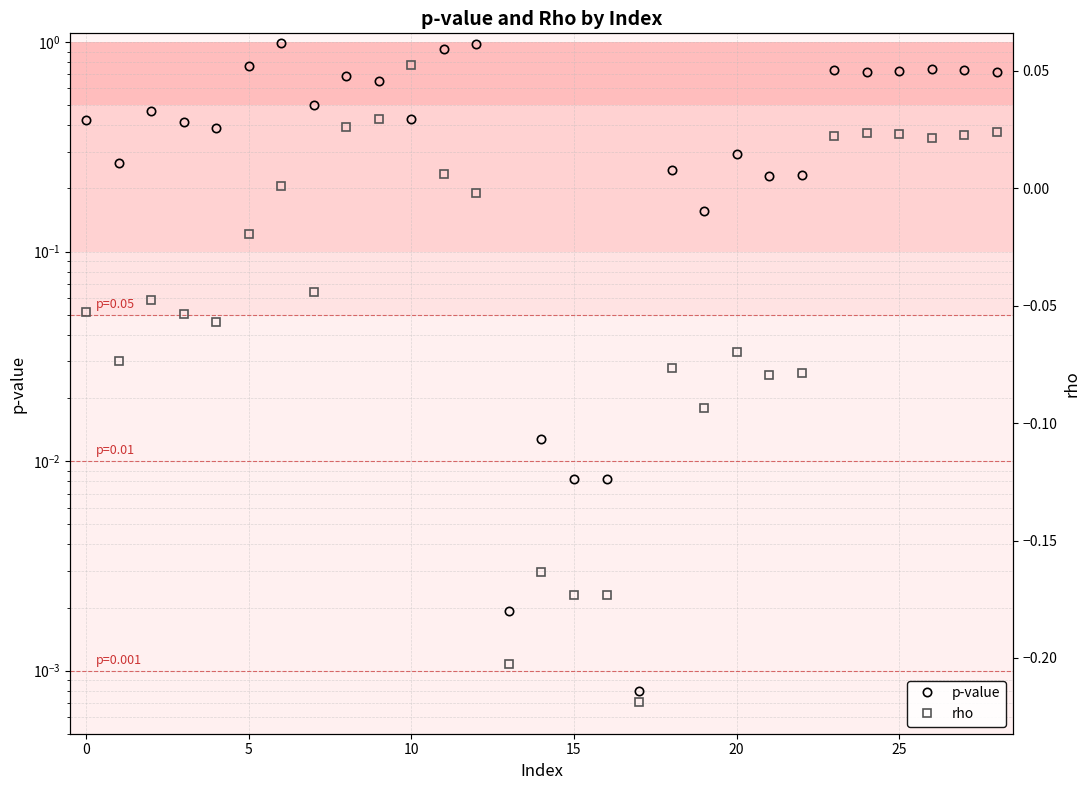

How many data points does each series have?

29